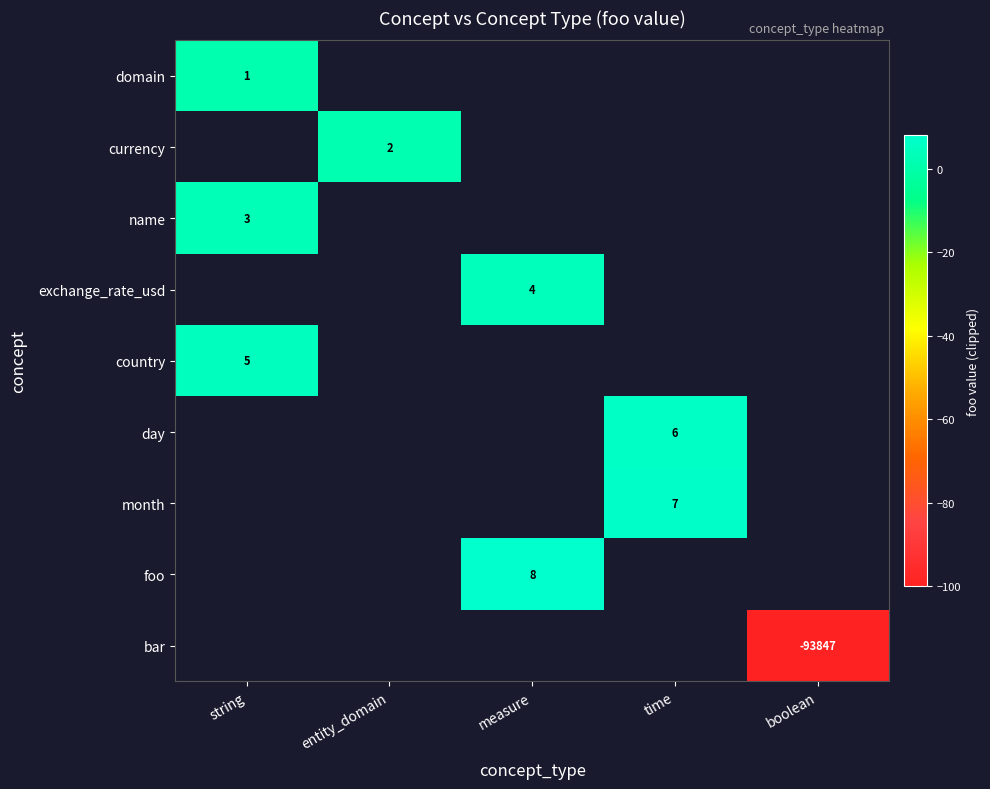

Which category has the lowest value in the row_4 series?

string